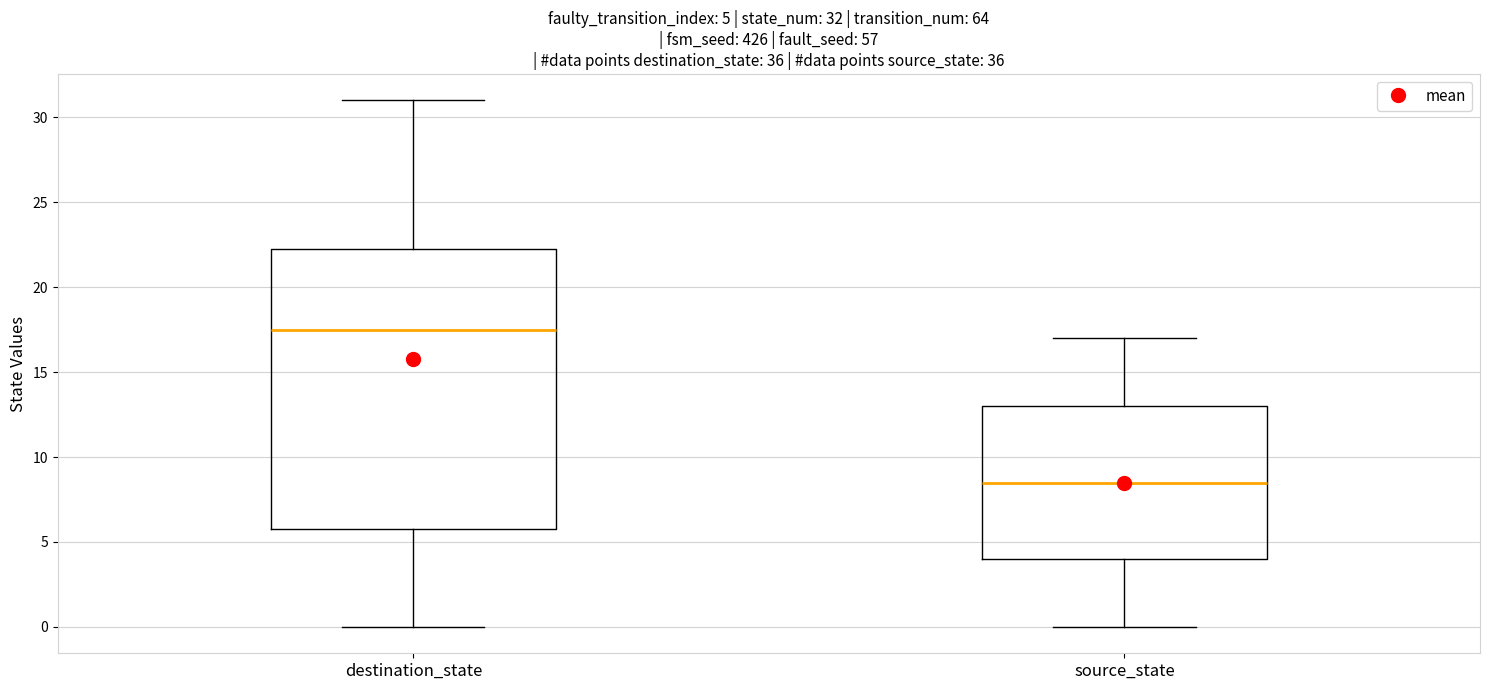

Comparing the boxes themselves (not the whiskers), which one is the tallest?

destination_state